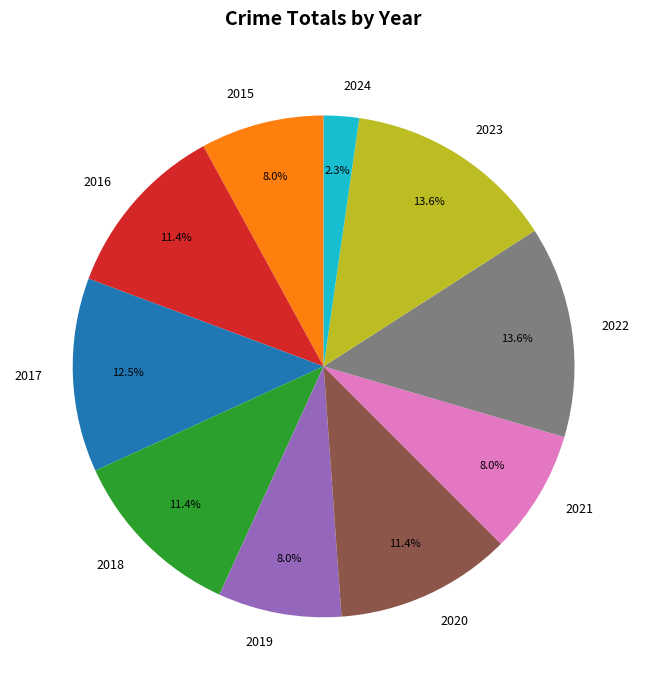

To the nearest percent, what is the difference between the 2018 and 2015 slice percentages?

3%